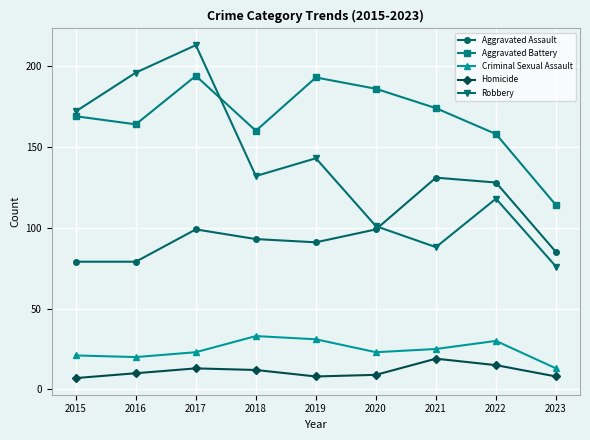

Count the number of categories in the chart.

9